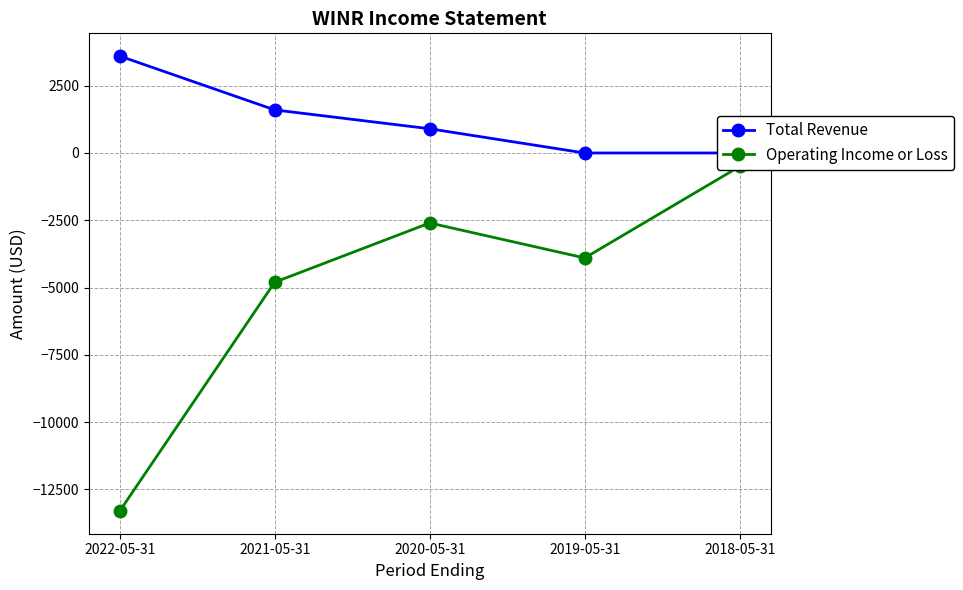

At which category is the sum across all series the highest?

2018-05-31